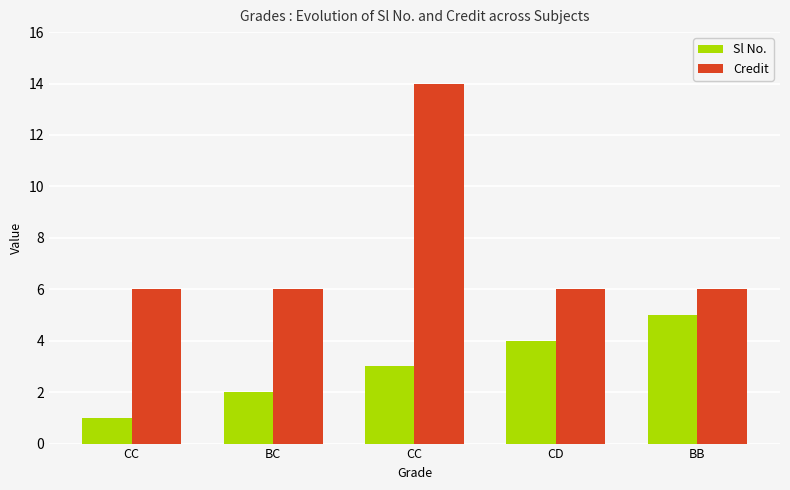

What is the spread (max minus min) of values at BB?

1